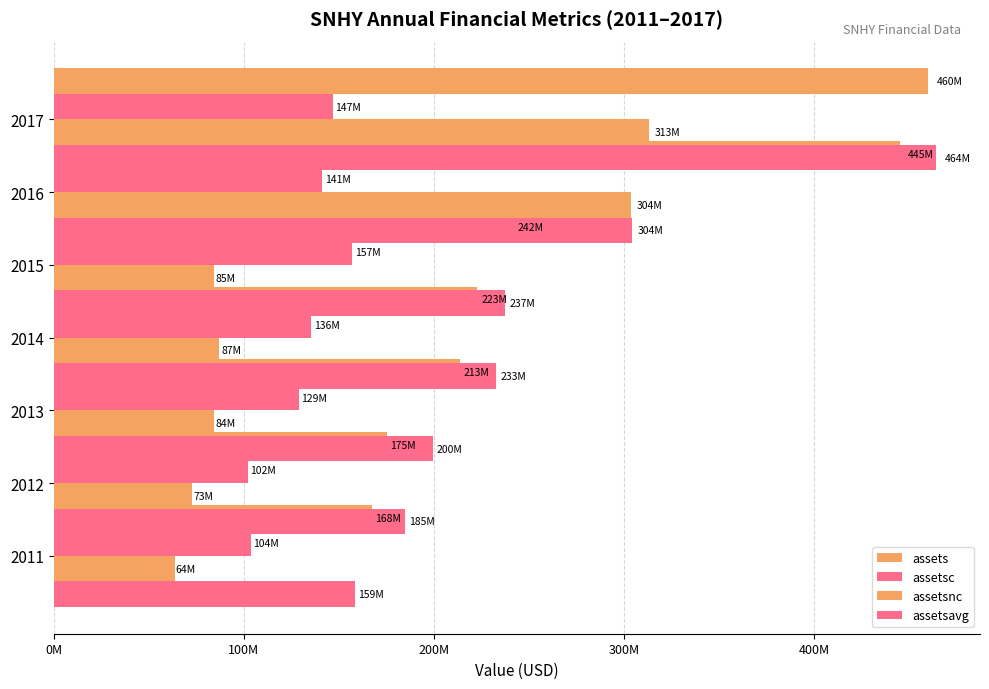

Which has a higher value, 2013 or 2012?

2013